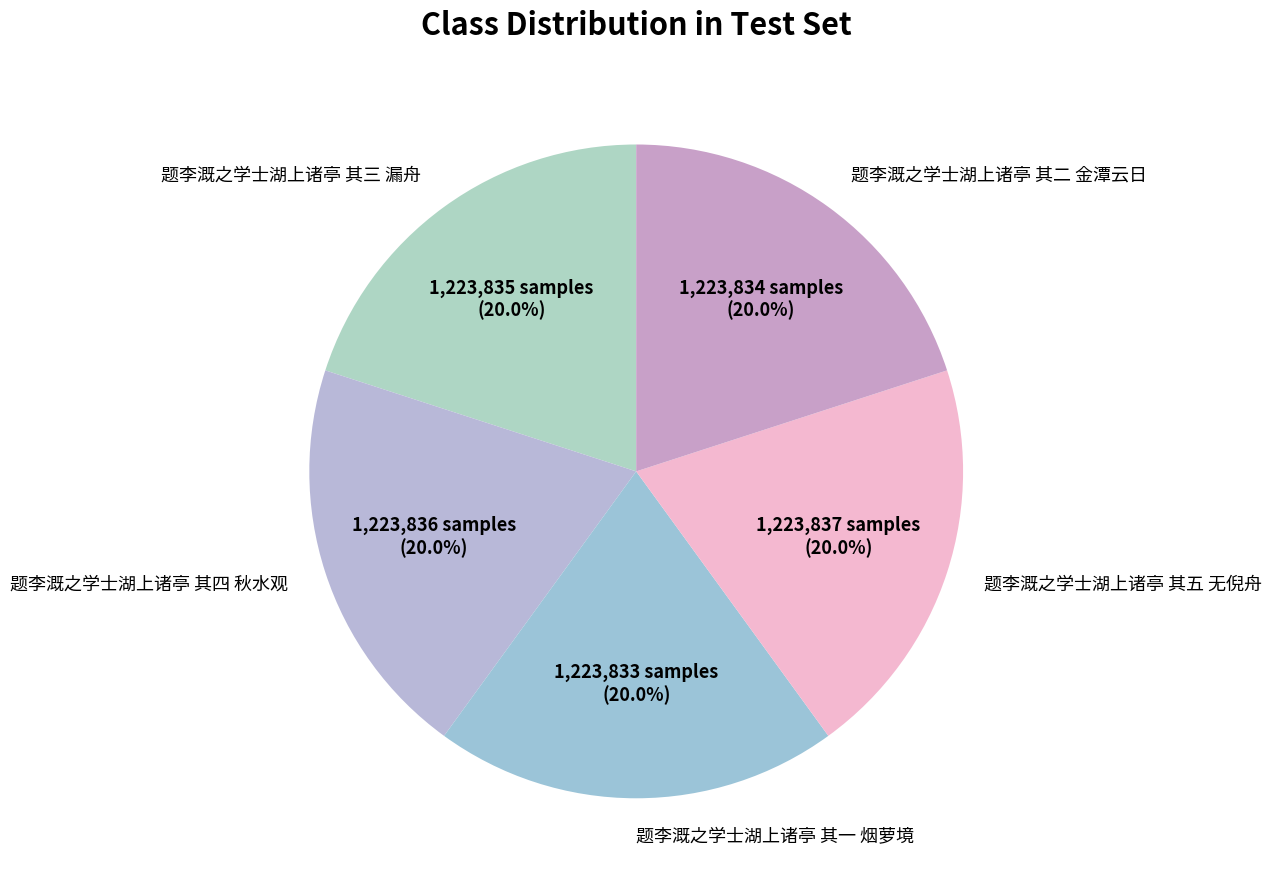

Is there any slice that represents more than half of the pie?

No